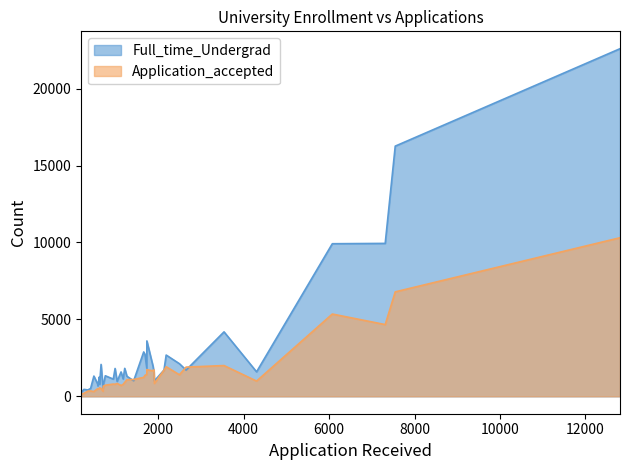

Rank the series by their maximum value, from highest to lowest.

Full_time_Undergrad, Application_accepted